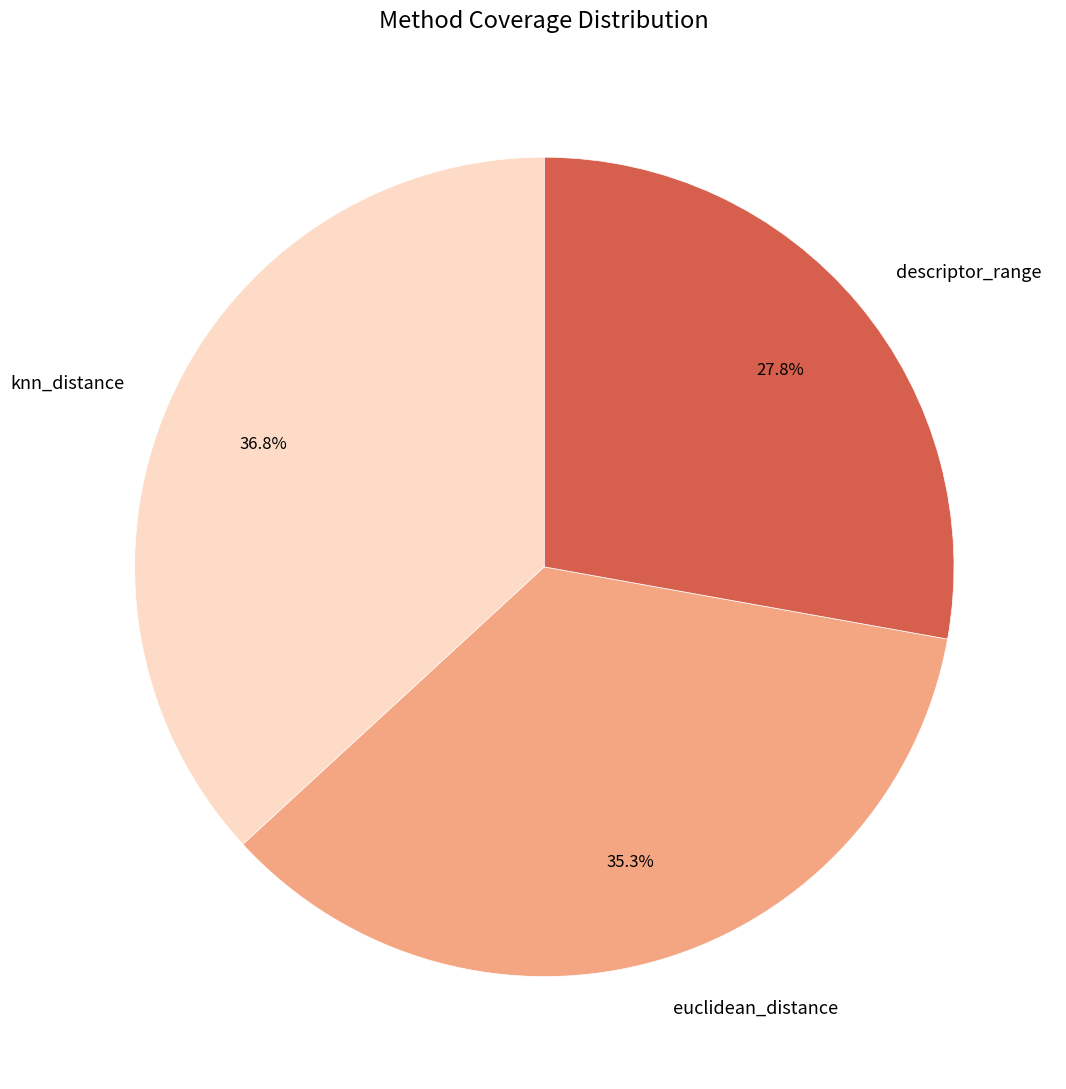

To the nearest percent, what is the combined percentage of knn_distance and euclidean_distance?

72%